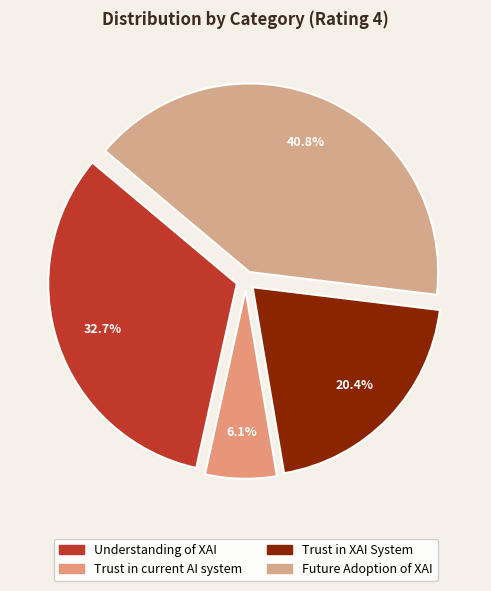

Count the number of slices in the pie.

4